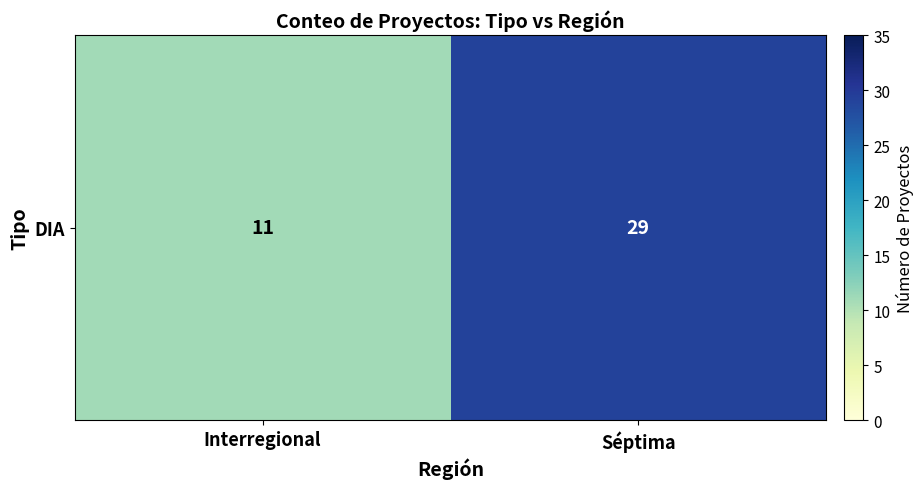

Is it true that the value at Séptima is 29?

True